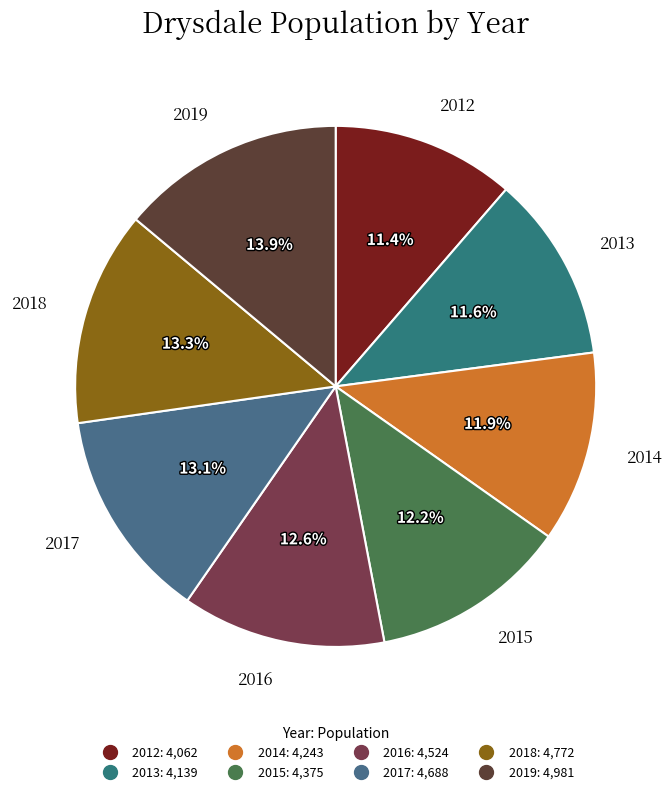

True or false: 2018 accounts for 13% of the total.

True